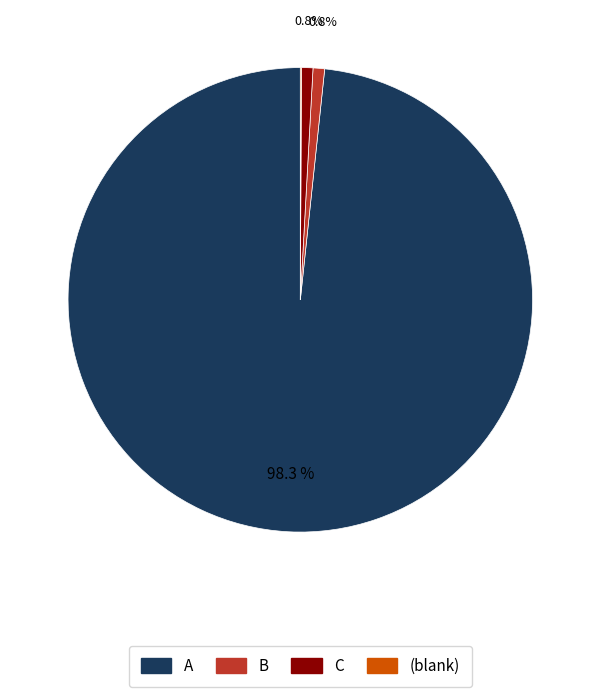

Does any single category account for the majority?

Yes